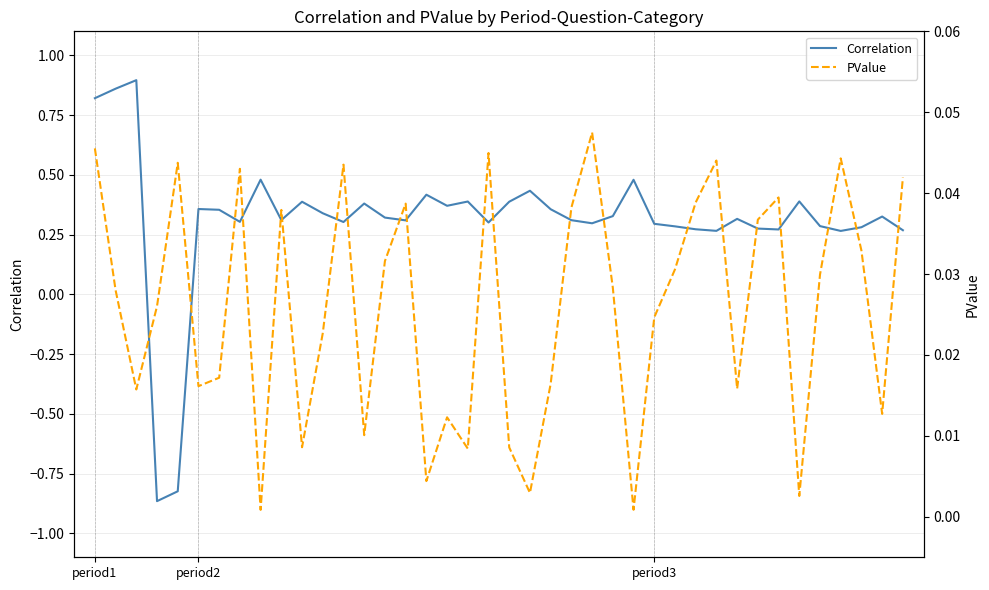

What position from the left is 13?

14